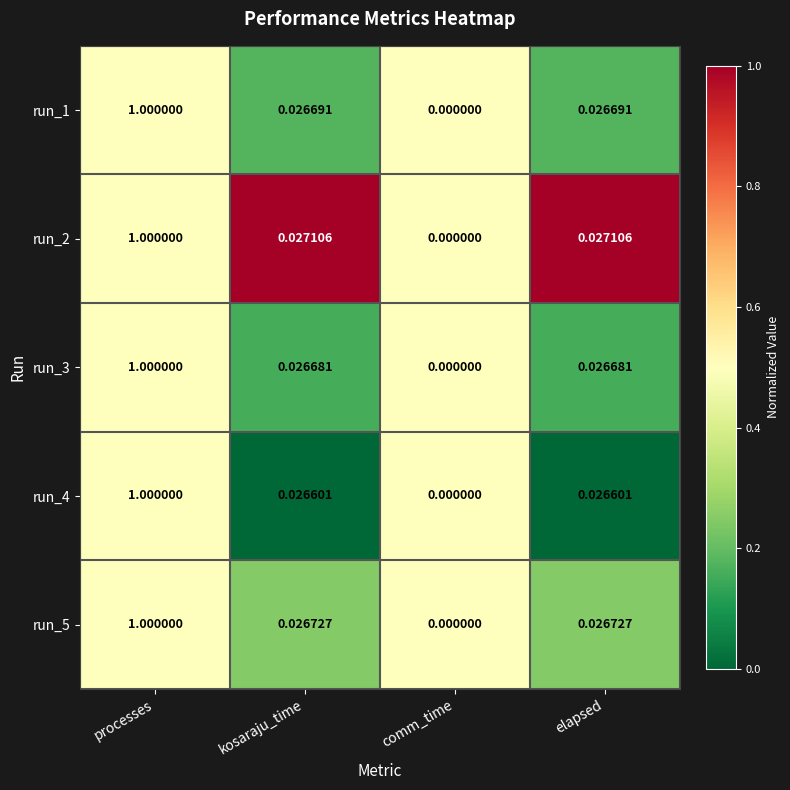

Count the number of data series in this chart.

5